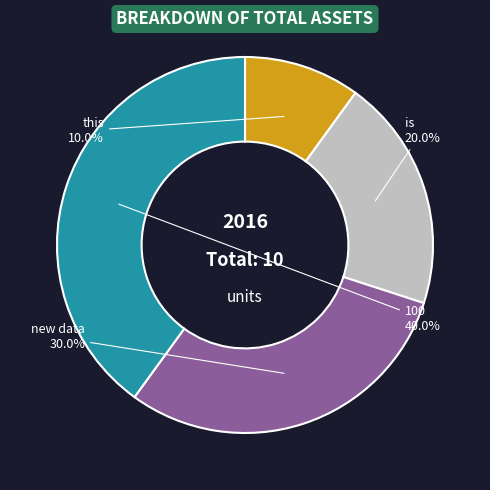

Is there a majority slice in this chart?

No